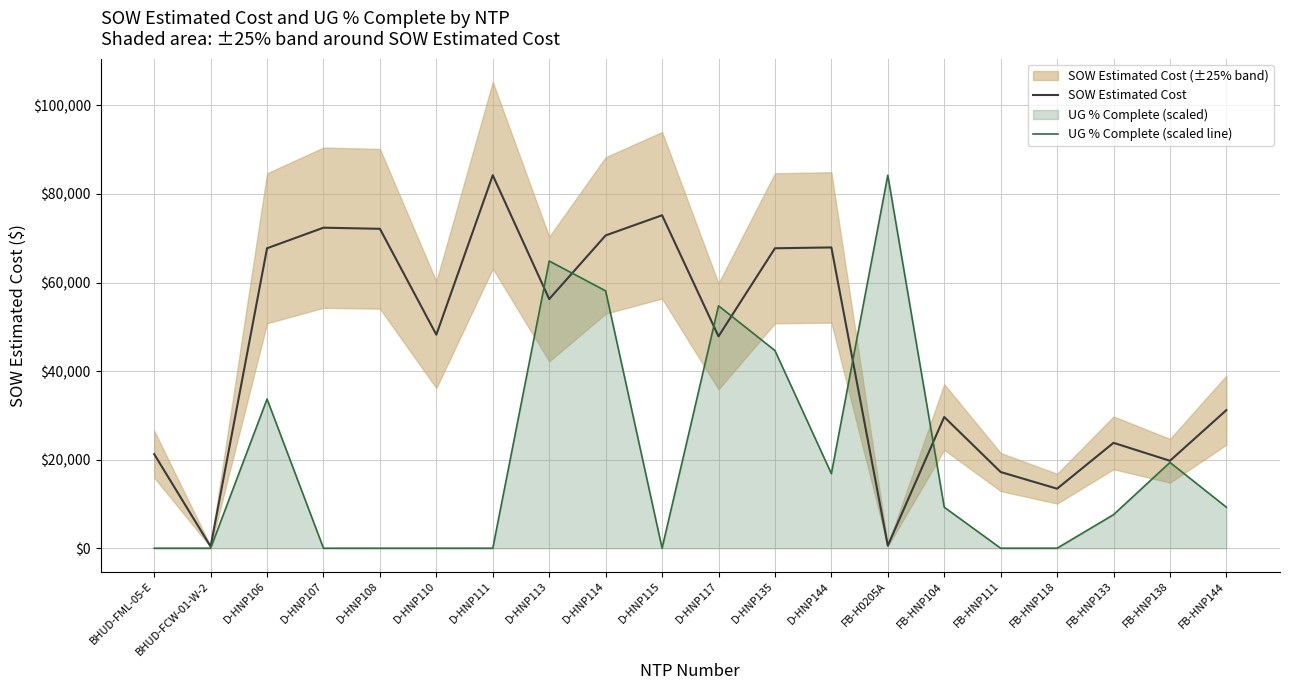

What is the maximum value for UG % Complete (scaled line)?

84226.5